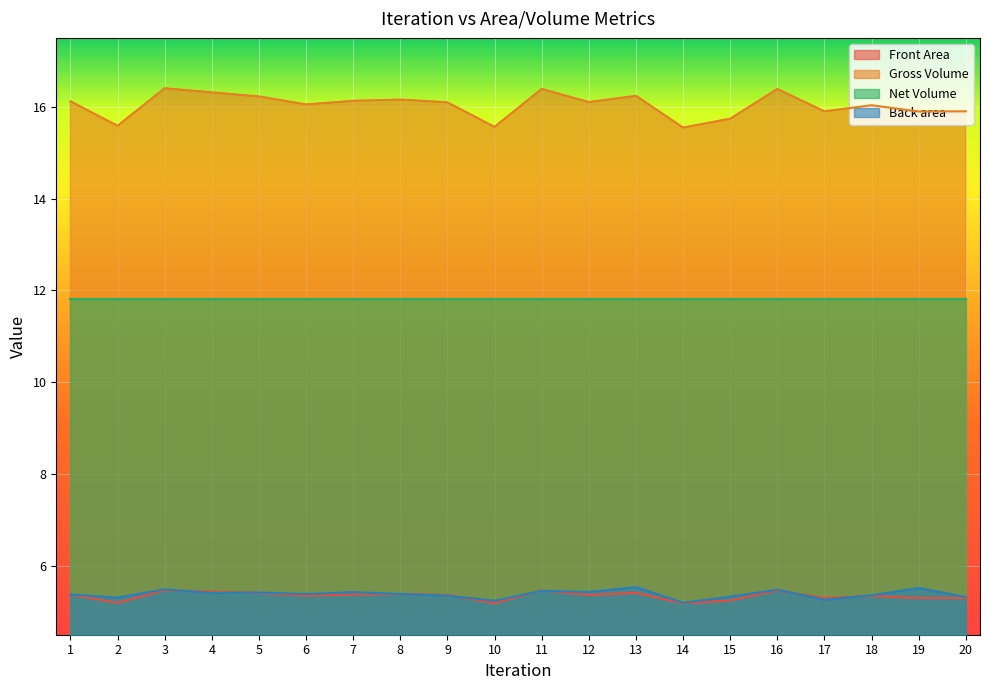

Which series has the widest spread of values?

Gross Volume